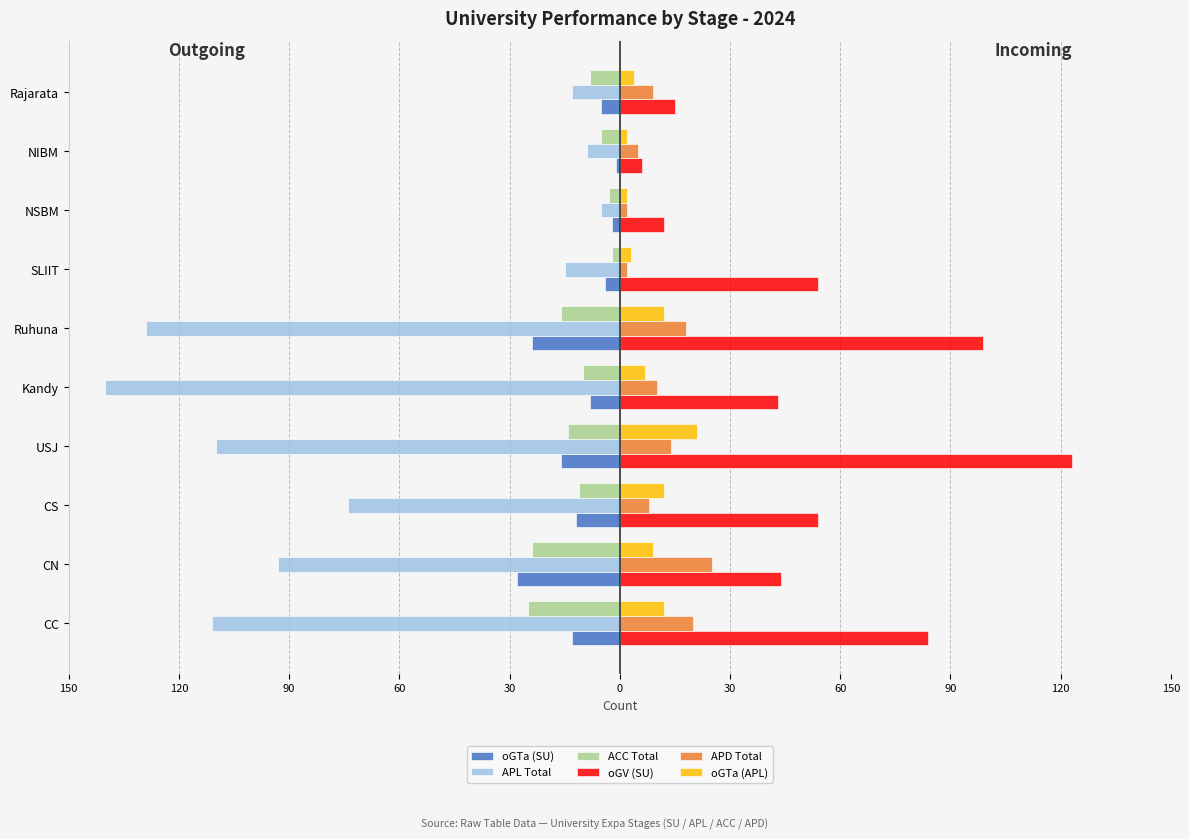

What are all the series names shown in the legend?

oGTa (SU), APL Total, ACC Total, oGV (SU), APD Total, oGTa (APL)